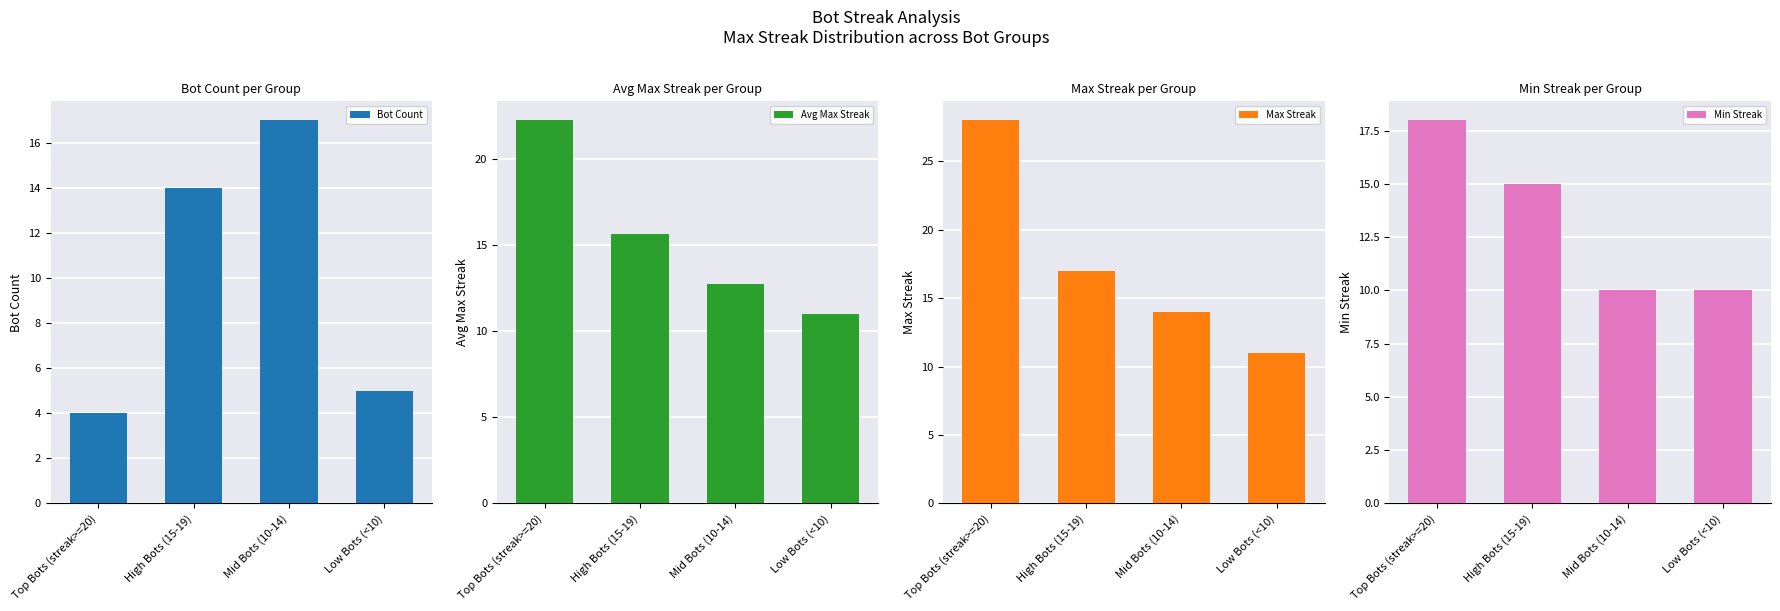

Does the chart contain any negative values?

No